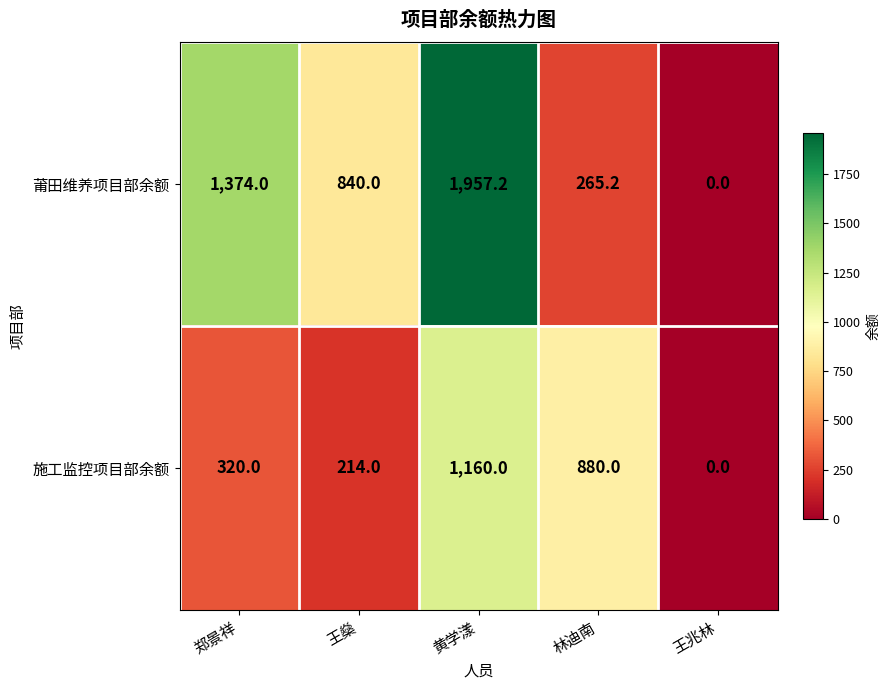

At 郑景祥, list the series in order from smallest to largest.

施工监控项目部余额, 莆田维养项目部余额